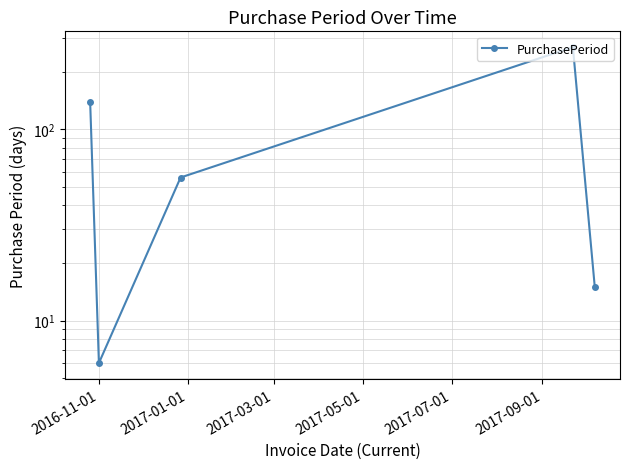

How many points are higher than both their immediate neighbors (excluding endpoints)?

1